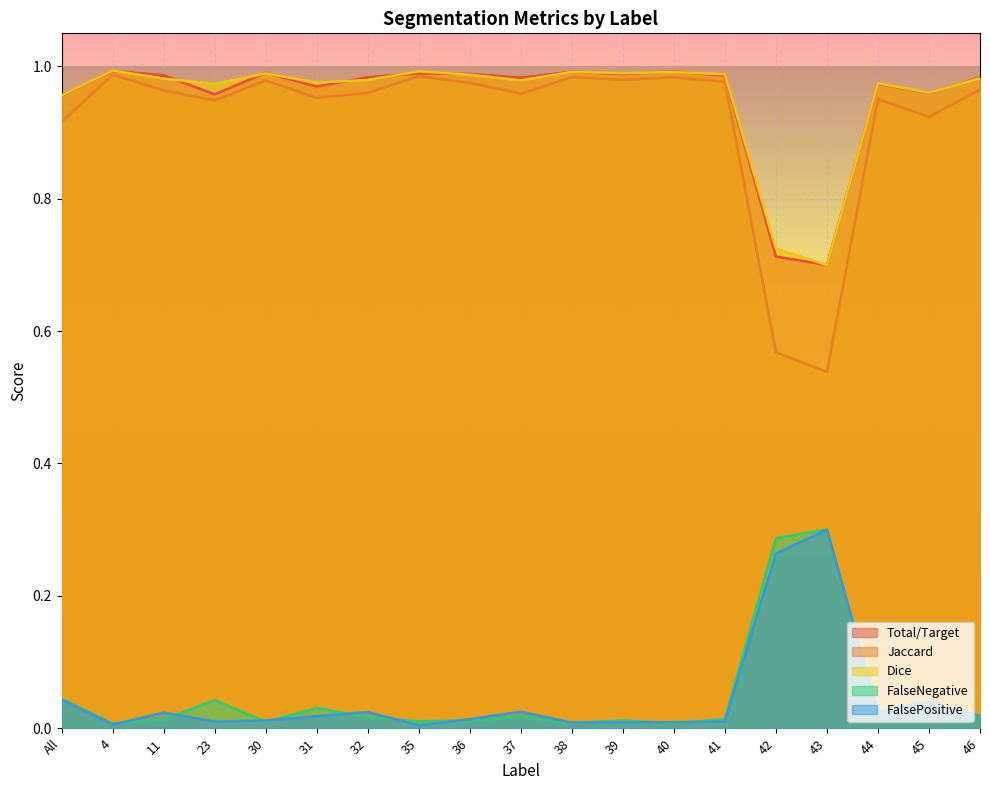

What are all the series names shown in the legend?

Total/Target, Jaccard, Dice, FalseNegative, FalsePositive